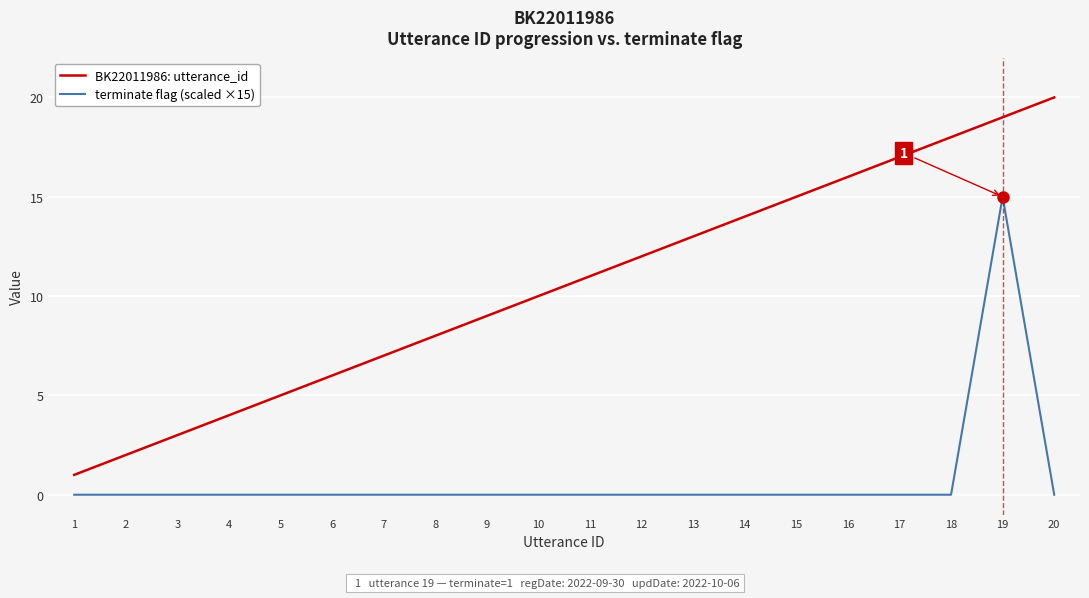

True or false: terminate flag (scaled ×15) and BK22011986: utterance_id intersect in this chart.

False